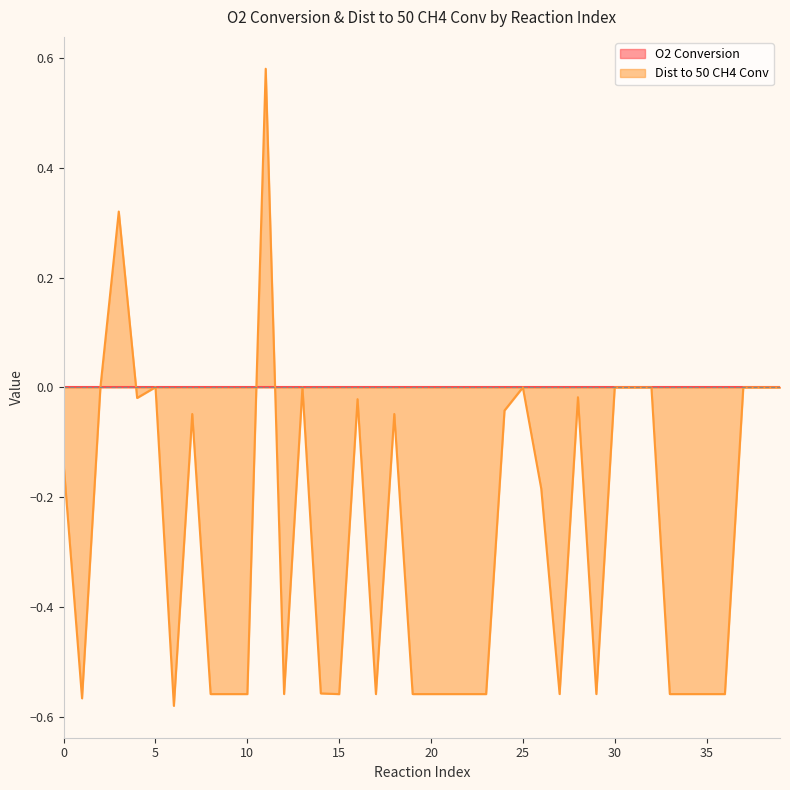

Count the number of data series in this chart.

2